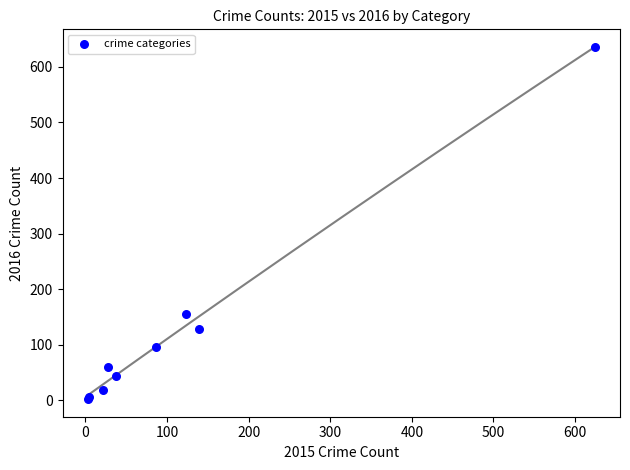

What Y value in the scatter plot is closest to 319?

155